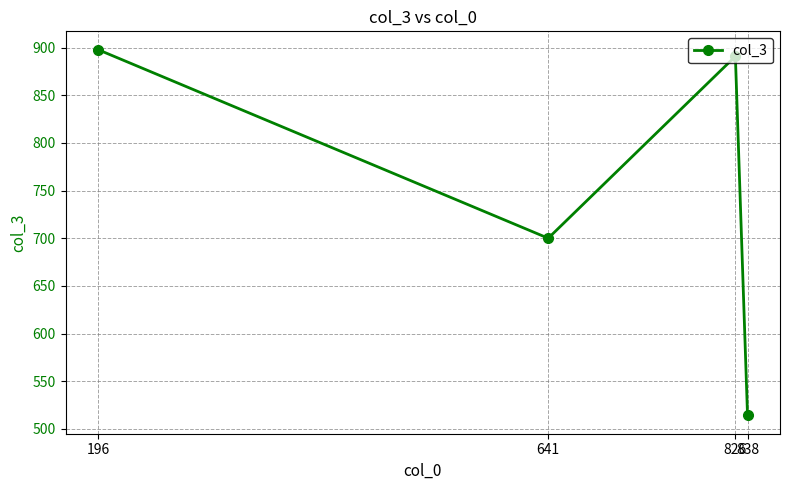

List the labels in order of value, largest first.

196, 826, 641, 838